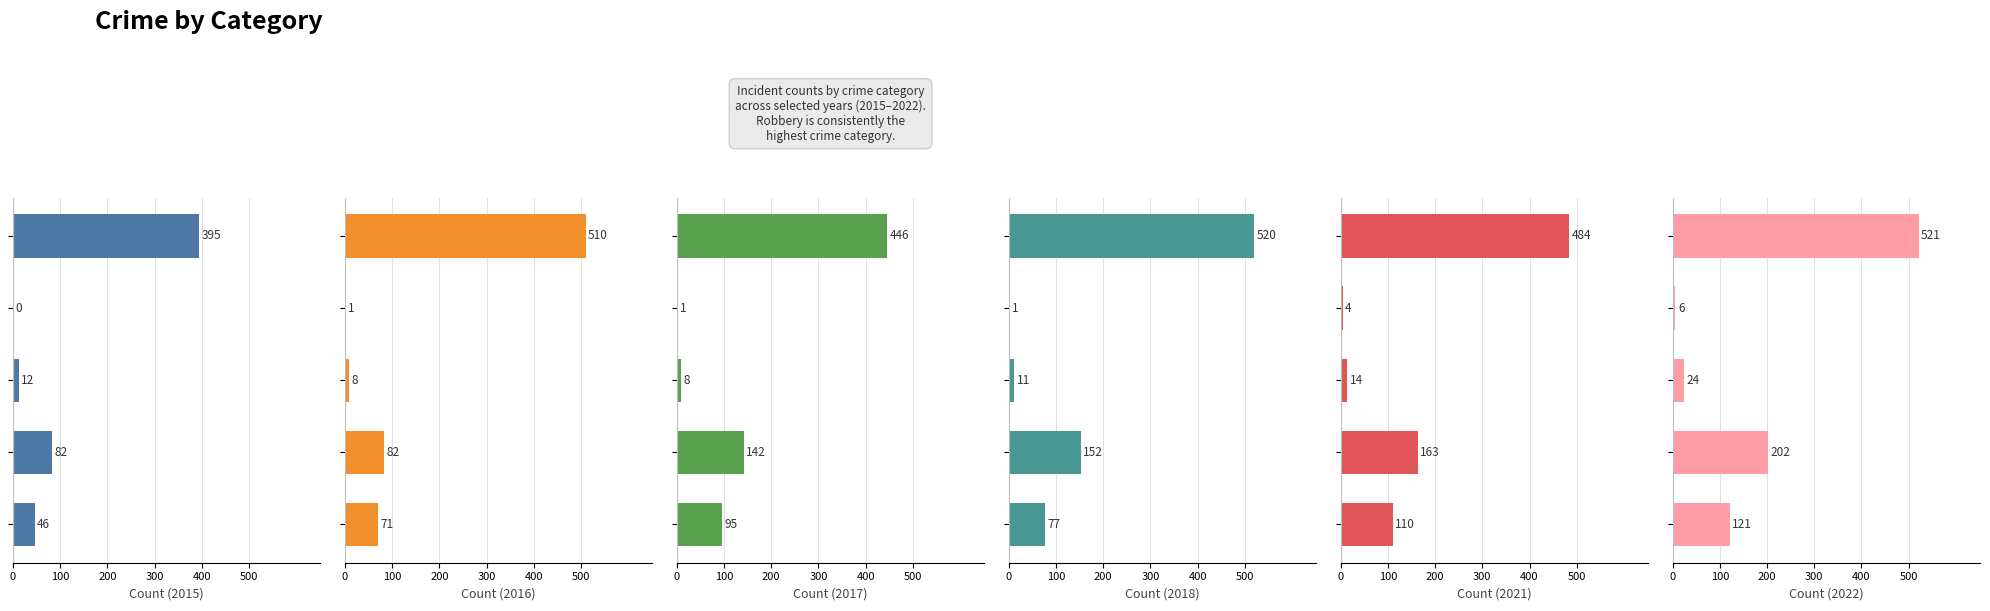

What is the difference between the 2022 values at Homicide and Criminal Sexual Assault?

18